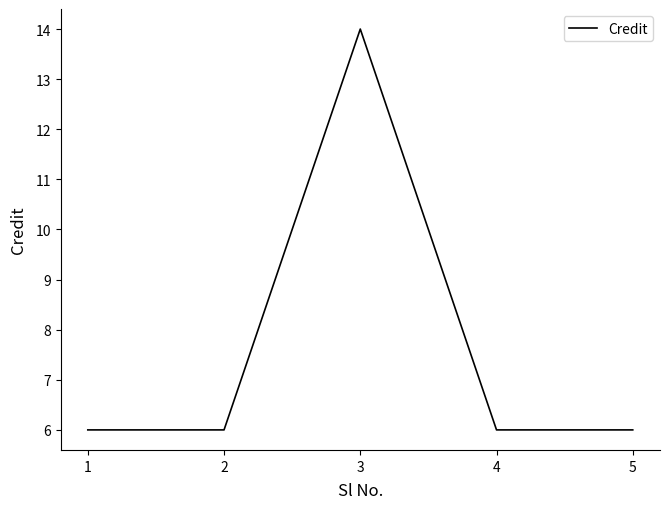

What is the change in value from 3 to 4?

-8